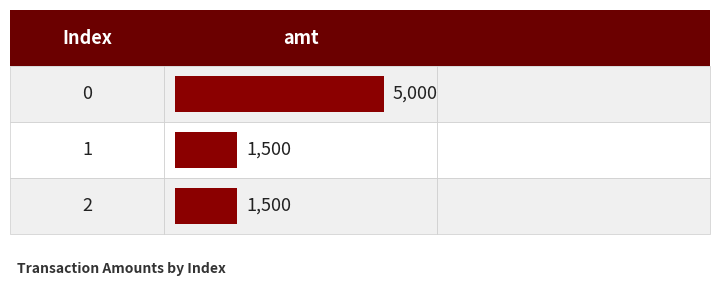

Rank the categories by value from lowest to highest.

1, 2, 0